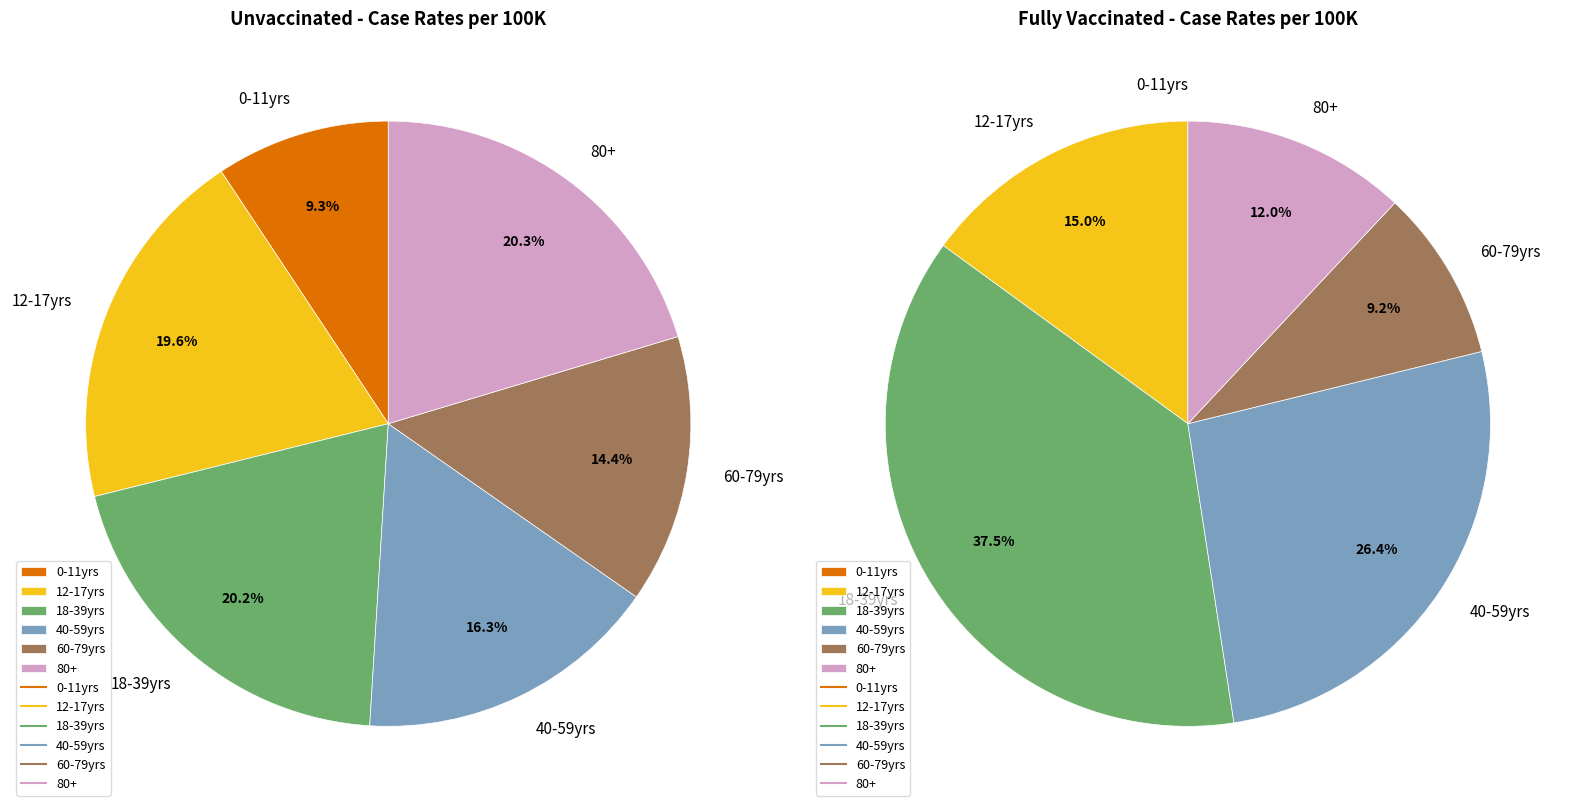

Is the sum of 18-39yrs and 40-59yrs greater than half?

No